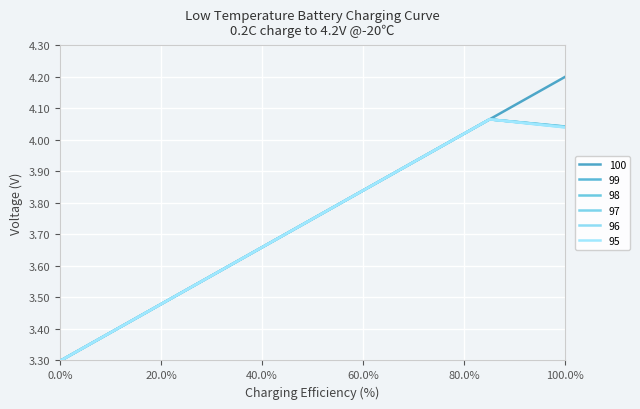

What is the maximum value for 98?

4.1